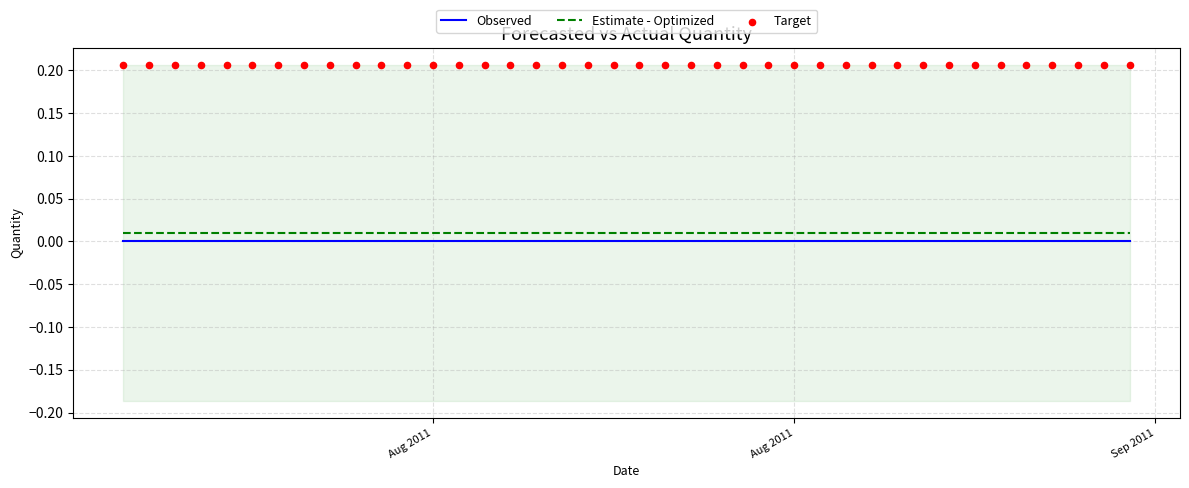

Which series contains the highest Y value?

Target